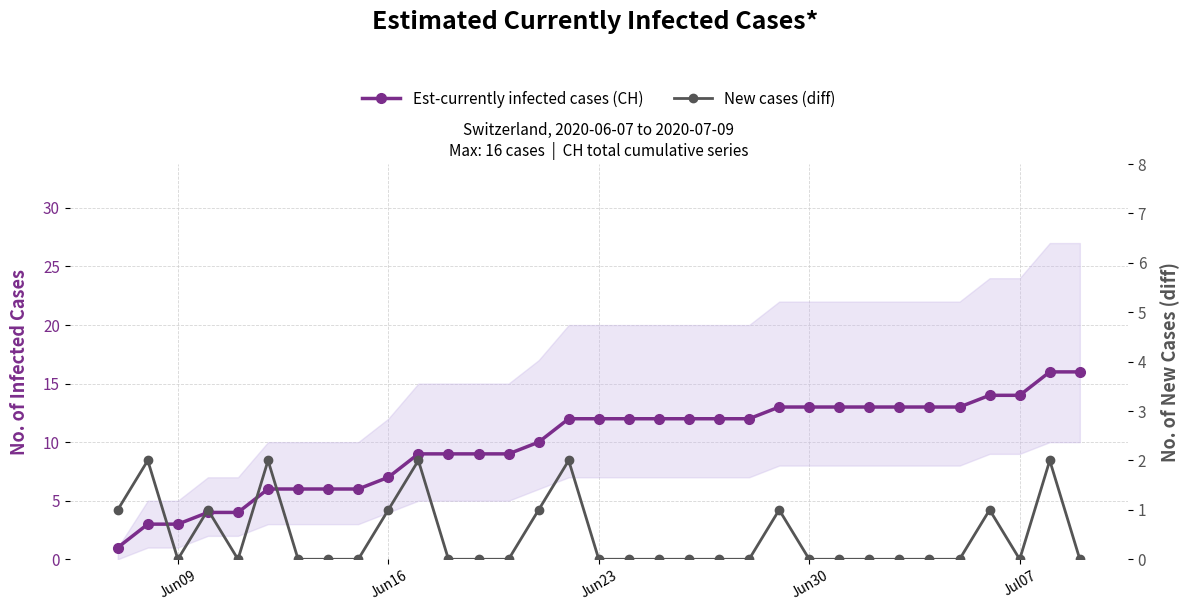

How many data points in Est-currently infected cases (CH) are less than 12?

15